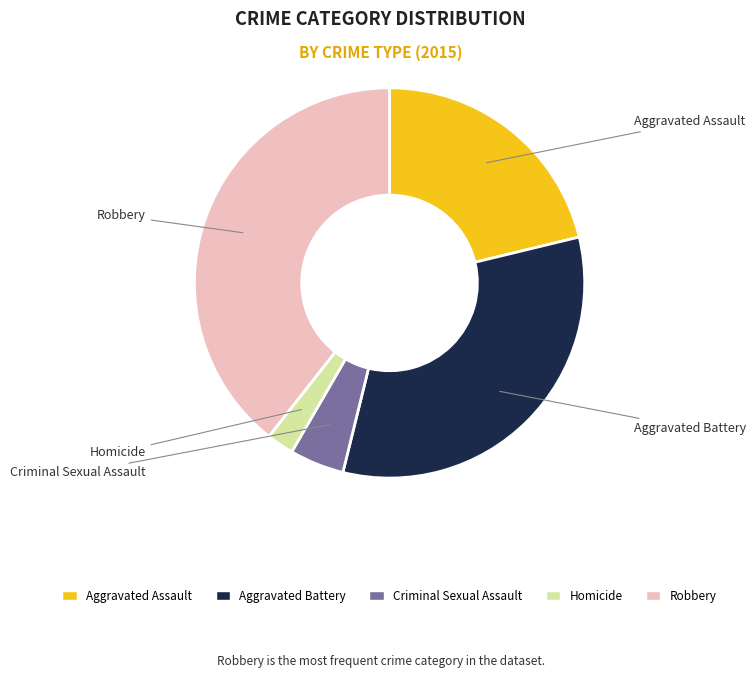

Count the number of slices in the pie.

5